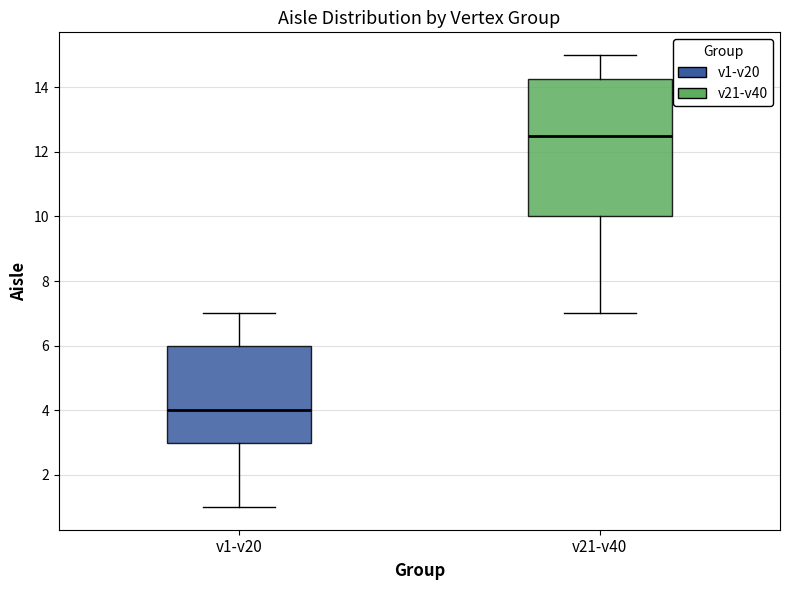

Reading left to right, read every box against the y-axis: the position of its median line, the range the box covers, and the ends of its whiskers. The values are not printed on the chart, so give them approximately, as read against the axis.

v1-v20: median 4.0, box 3.0 to 6.0, whiskers 1.0 to 7.0
v21-v40: median 12.6, box 10.0 to 14.2, whiskers 7.0 to 15.0